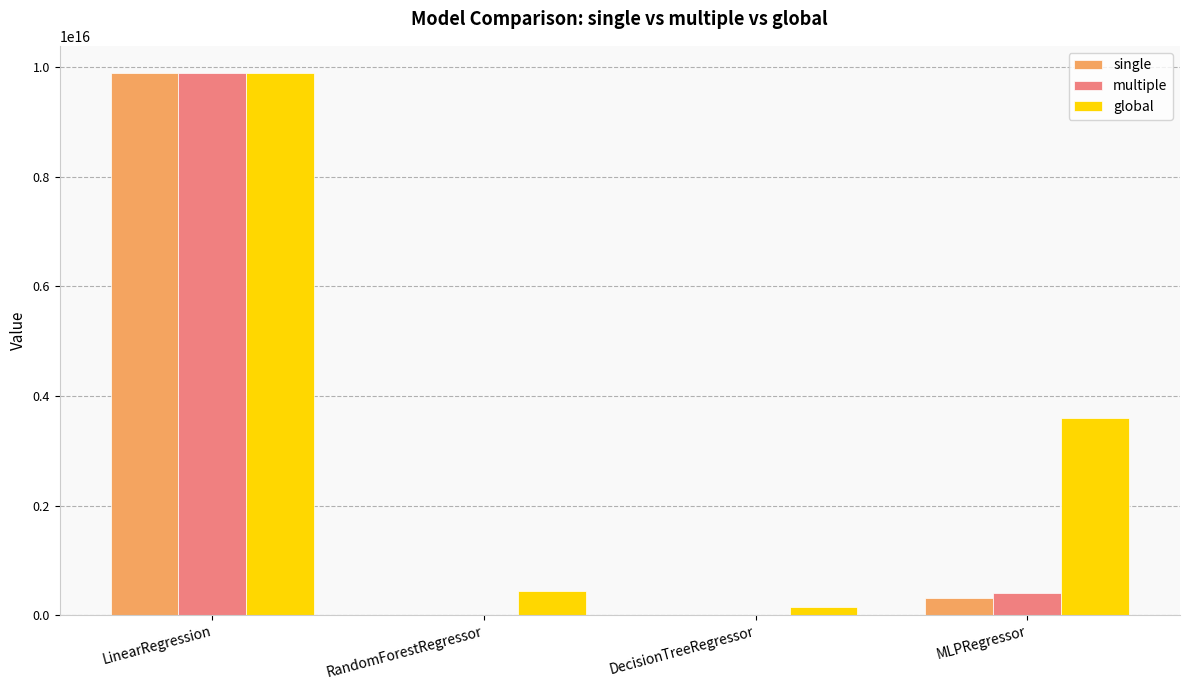

Does the chart contain stacked bars?

No